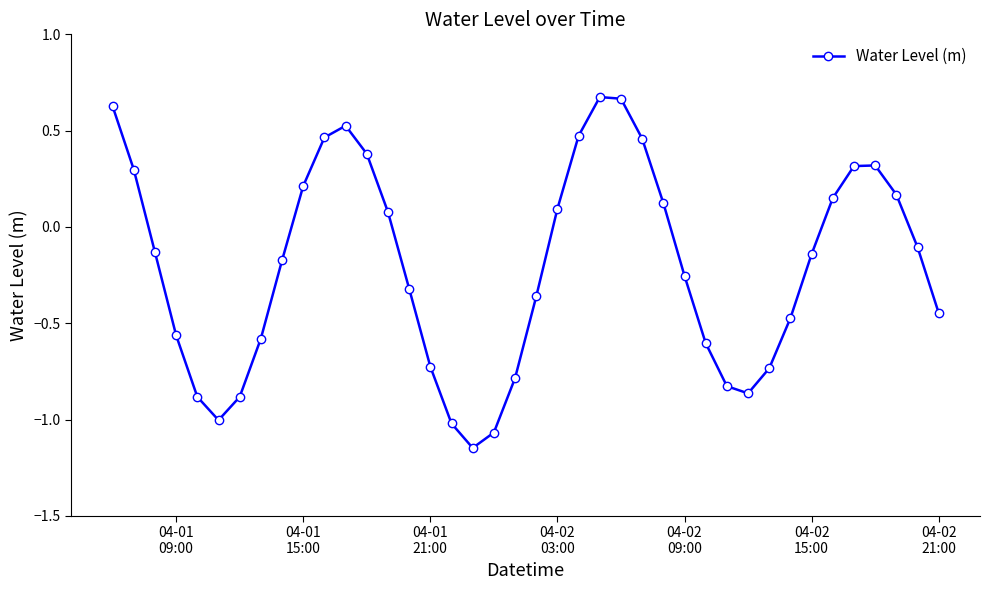

How many positive values are there?

17